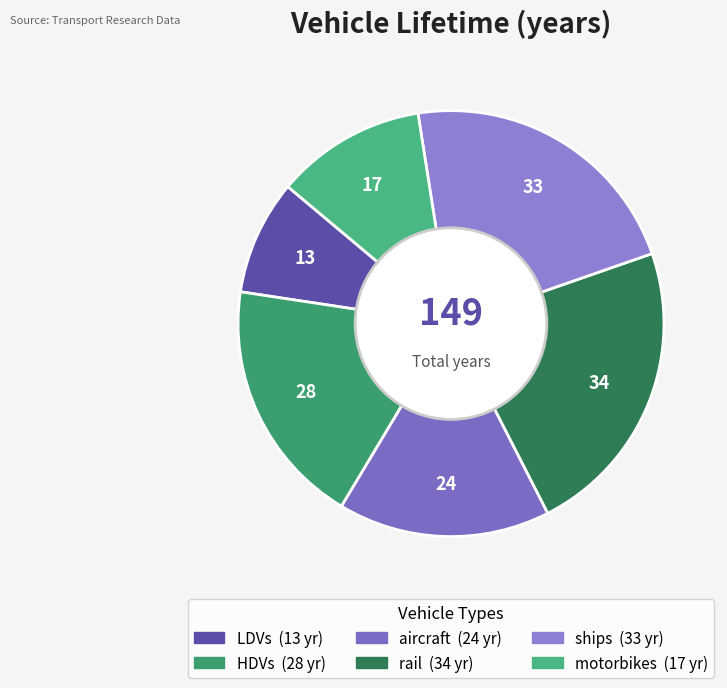

How many segments does this pie chart have?

6